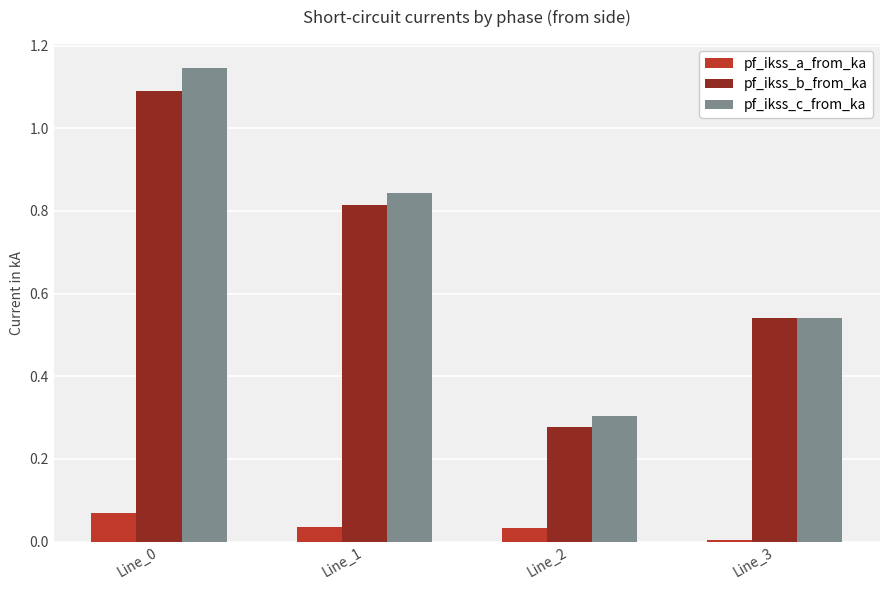

What is the total value across all series at Line_2?

0.6